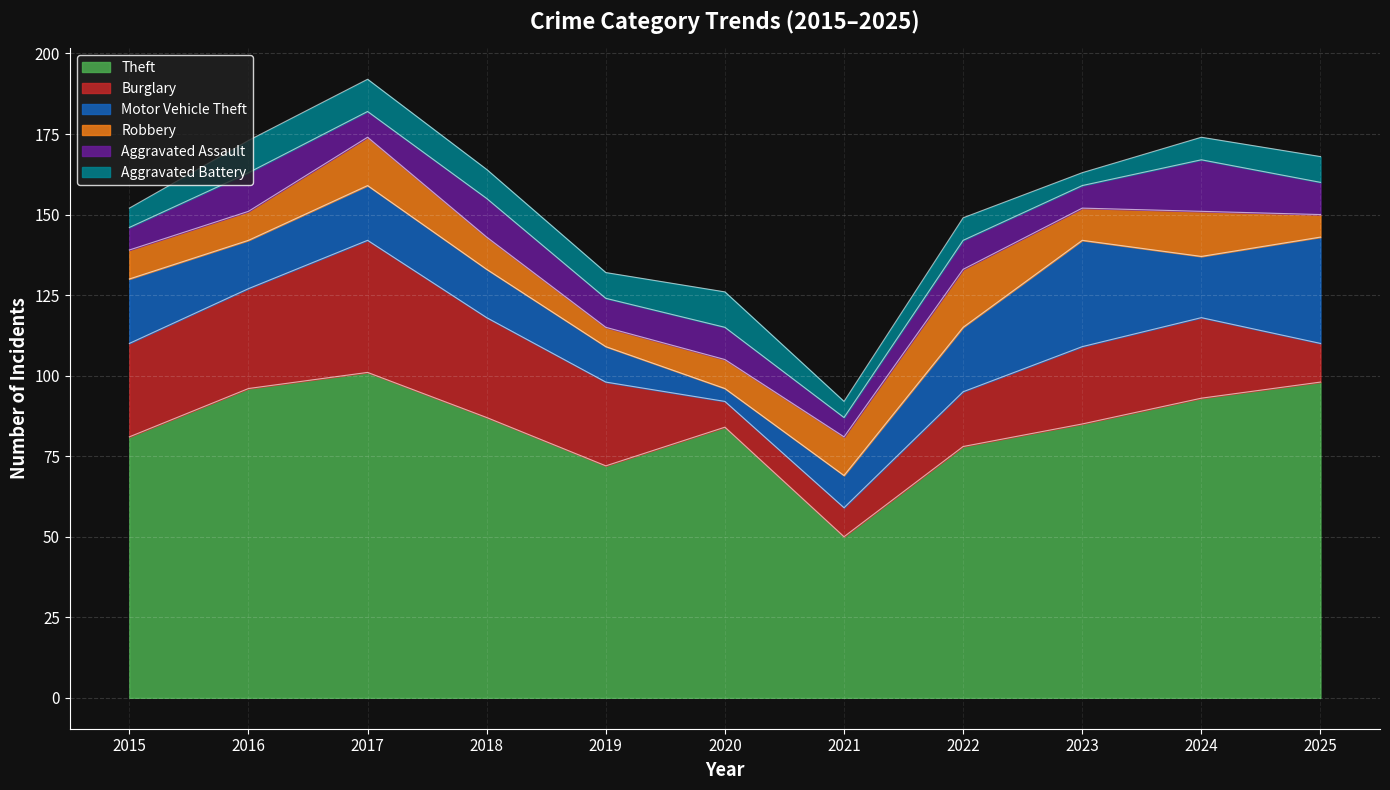

Reading left to right, extract all data points from this chart.

Theft: 81	96	101	87	72	84	50	78	85	93	98
Burglary: 29	31	41	31	26	8	9	17	24	25	12
Motor Vehicle Theft: 20	15	17	15	11	4	10	20	33	19	33
Robbery: 9	9	15	10	6	9	12	18	10	14	7
Aggravated Assault: 7	12	8	12	9	10	6	9	7	16	10
Aggravated Battery: 6	10	10	9	8	11	5	7	4	7	8